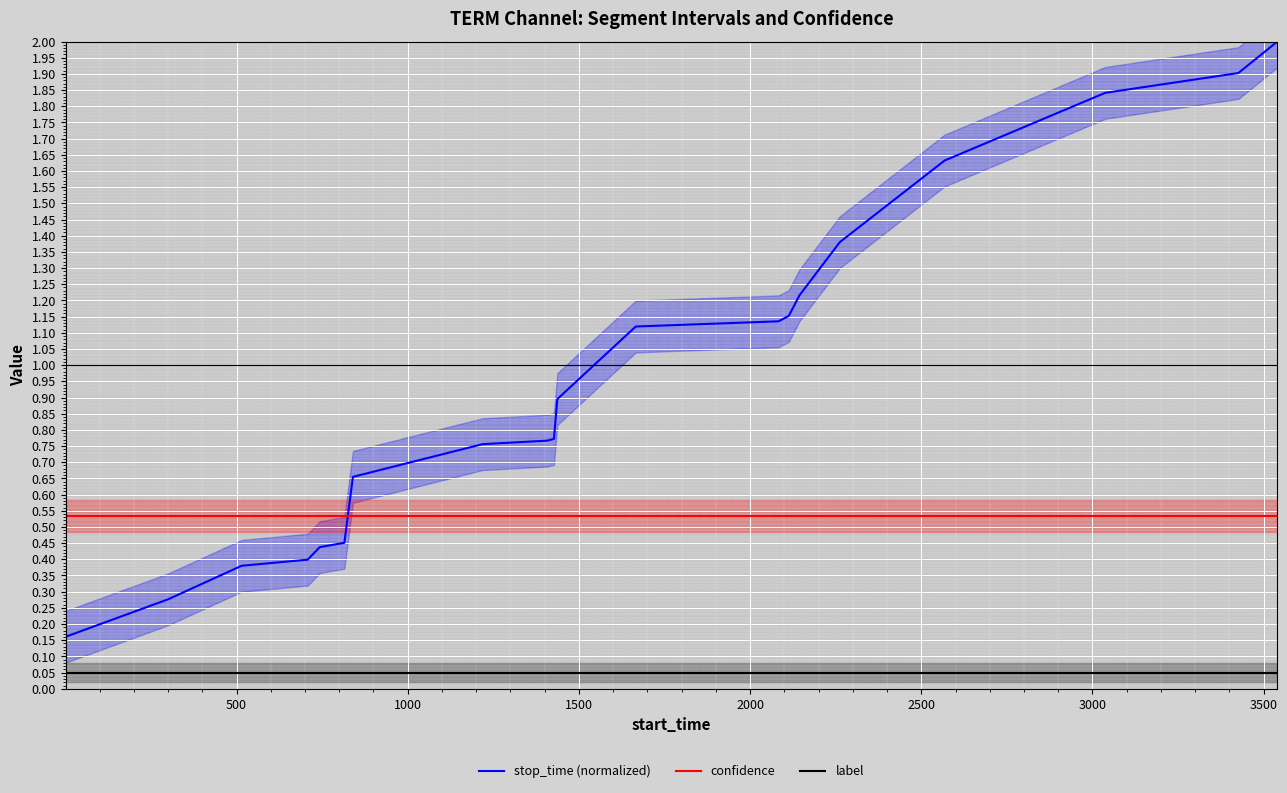

What is the highest value of the stop_time (normalized) series?

2.0